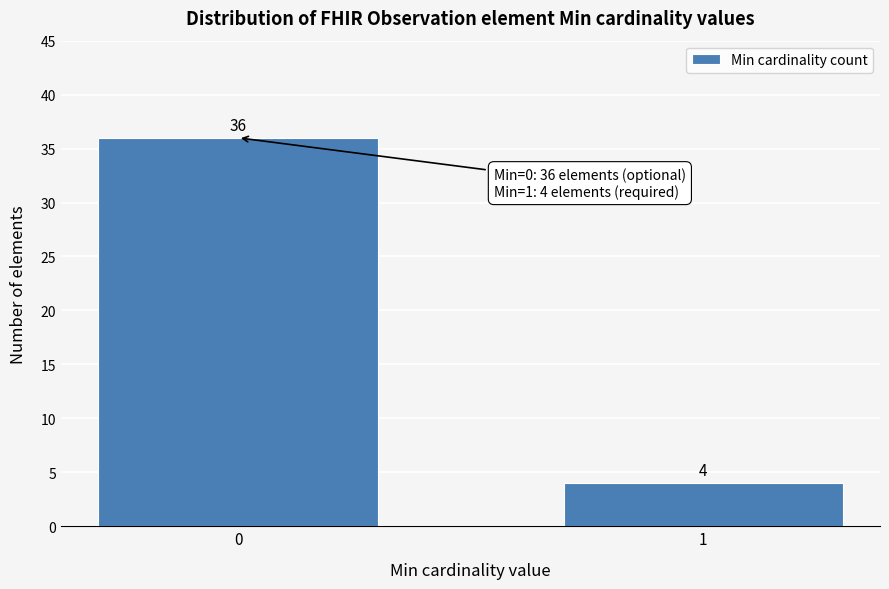

Reading left to right, transcribe all the data shown in this chart.

0=36	1=4